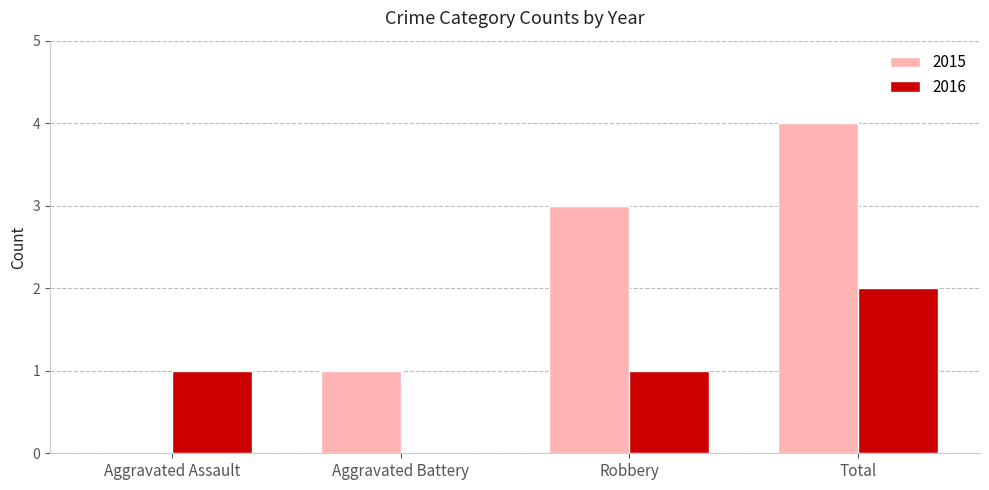

What are all the series names shown in the legend?

2015, 2016